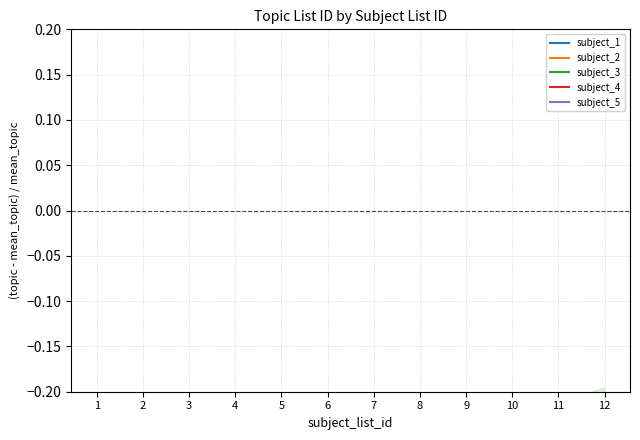

True or false: subject_5 and subject_1 intersect in this chart.

False